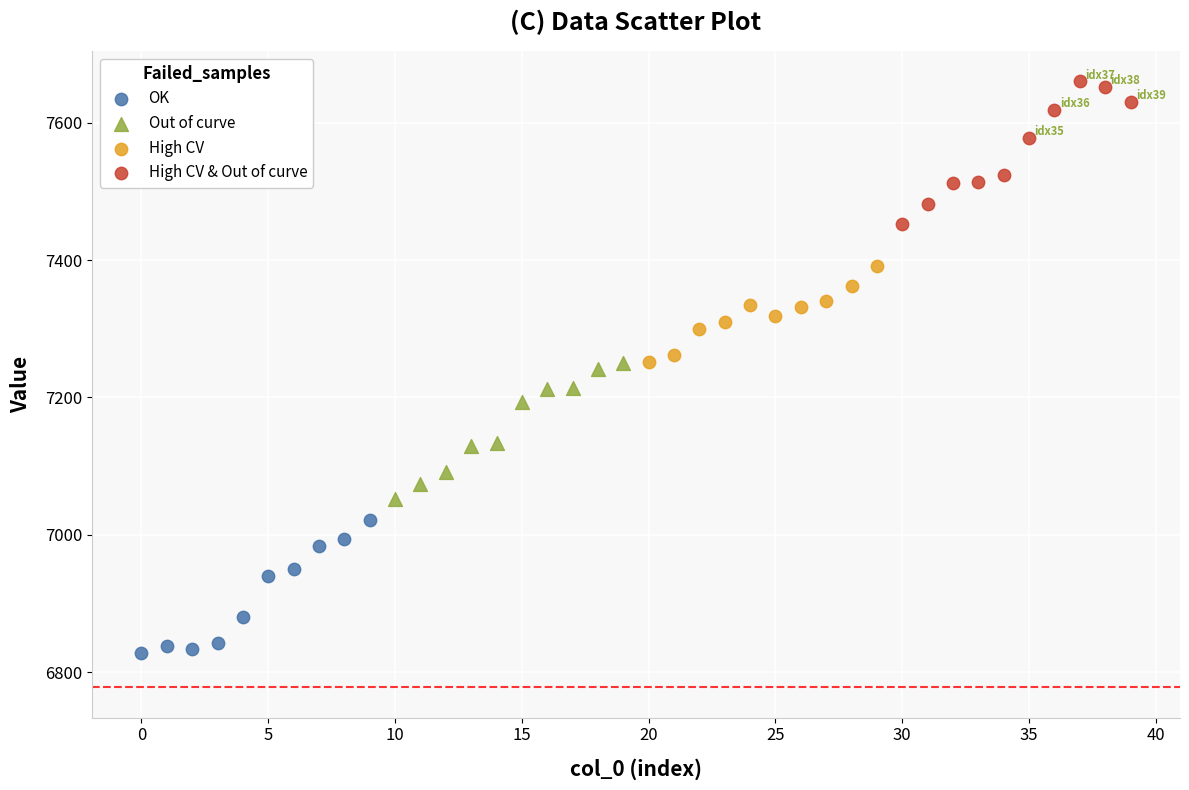

Which series contains the lowest Y value?

OK